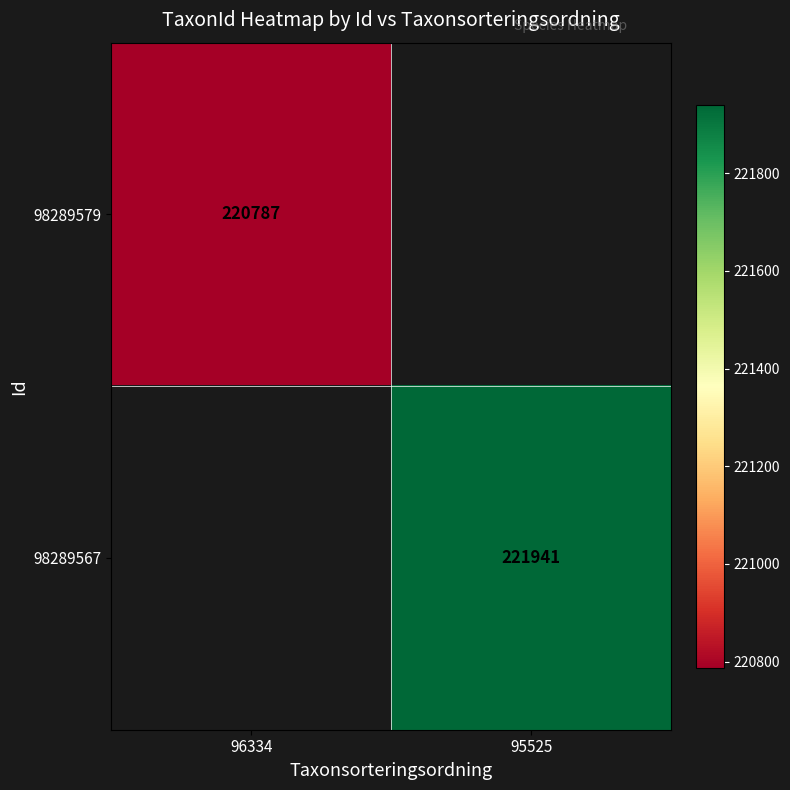

Is it true that 98289567 equals 349241 at 95525?

False